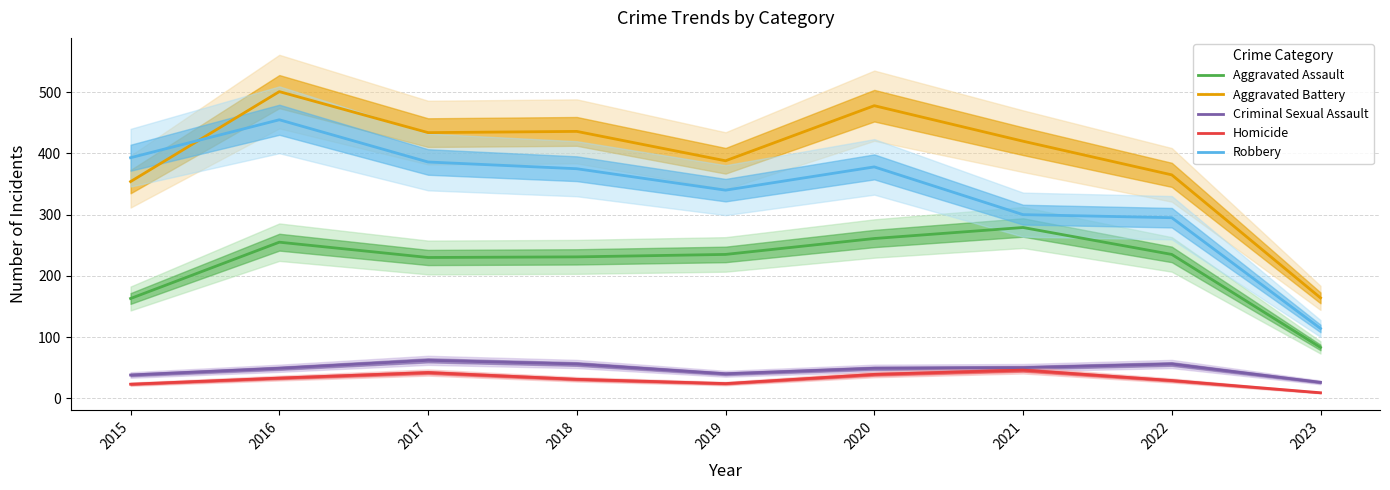

At which label is Criminal Sexual Assault closest to 44?

2019